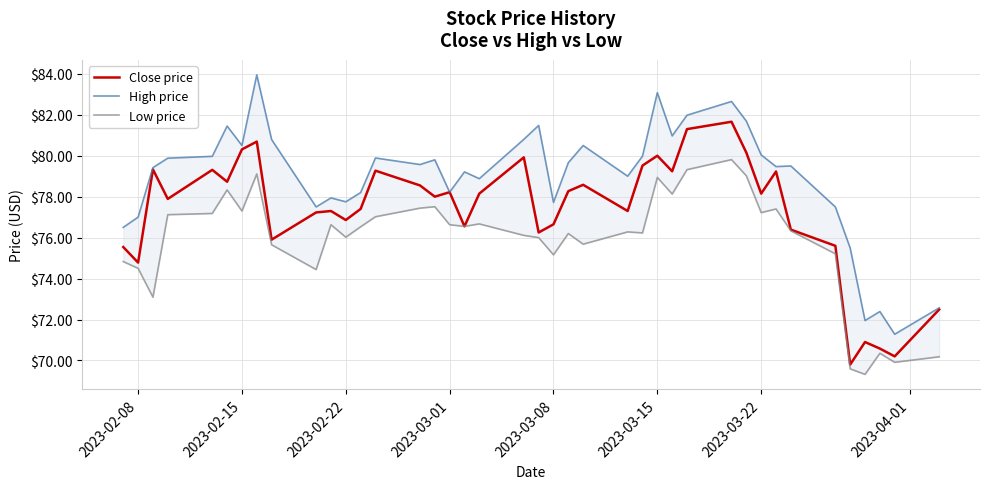

Is it true that Close price equals 122.7 at 2023-03-15?

False